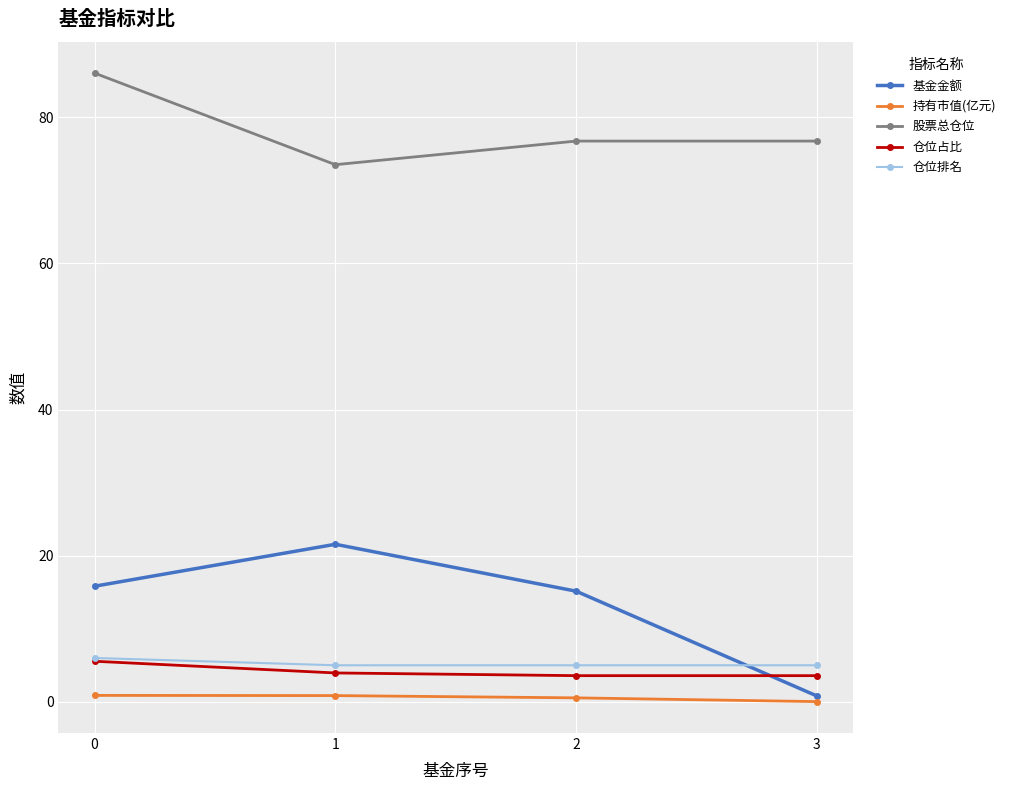

After their last crossing, which series has the higher values: 基金金额 or 仓位排名?

仓位排名